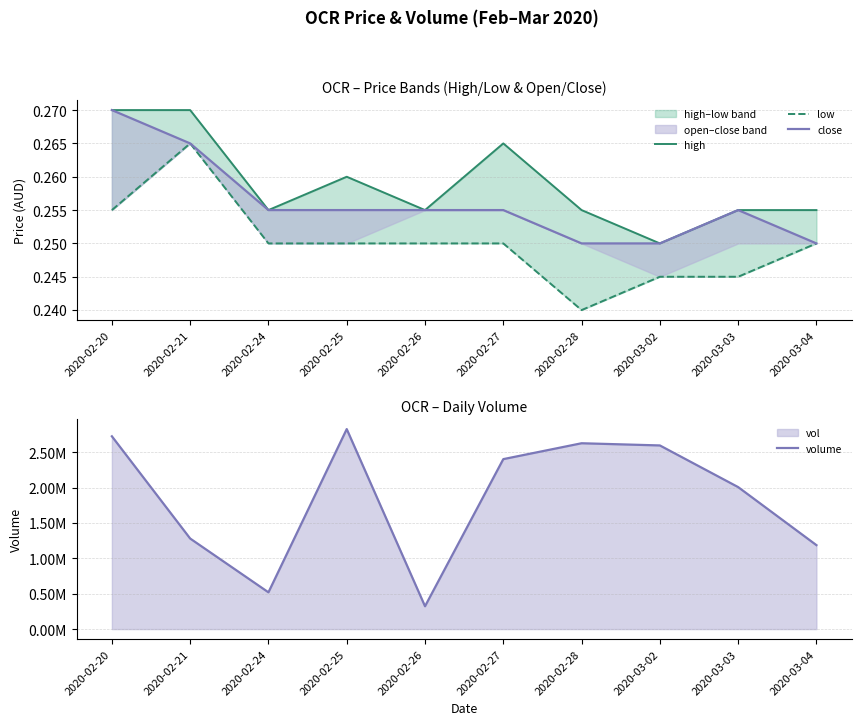

True or false: volume and close cross at least once.

False